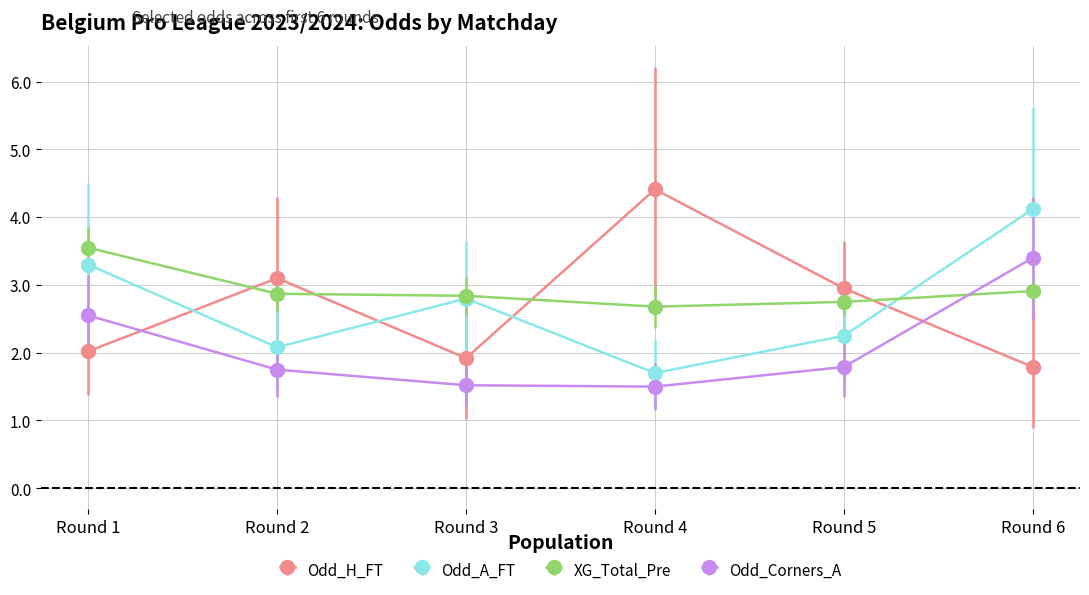

Which series changed the most between Round 3 and Round 6?

Odd_Corners_A